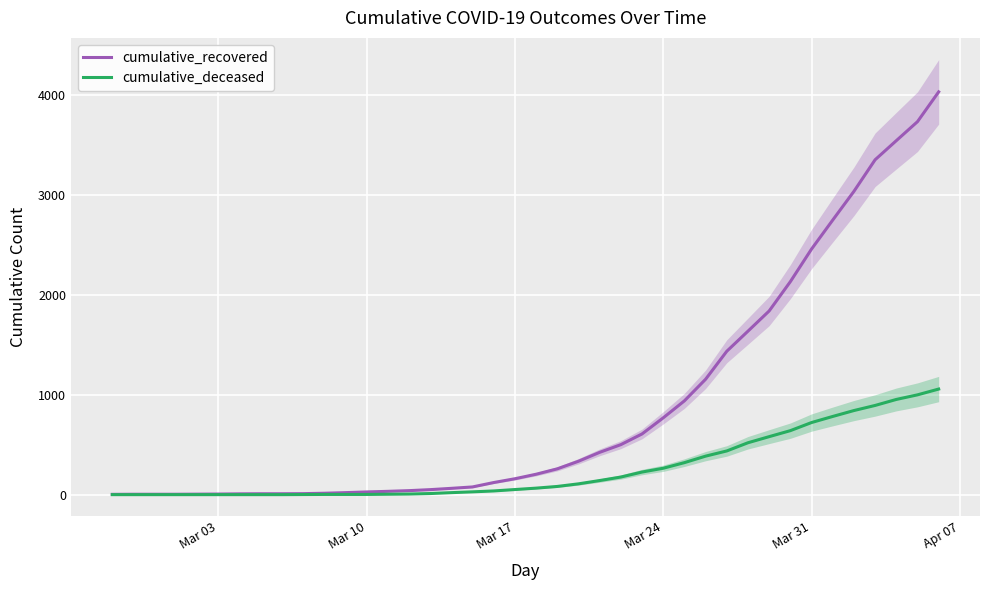

Which category has the lowest value in the cumulative_recovered series?

Mar 03